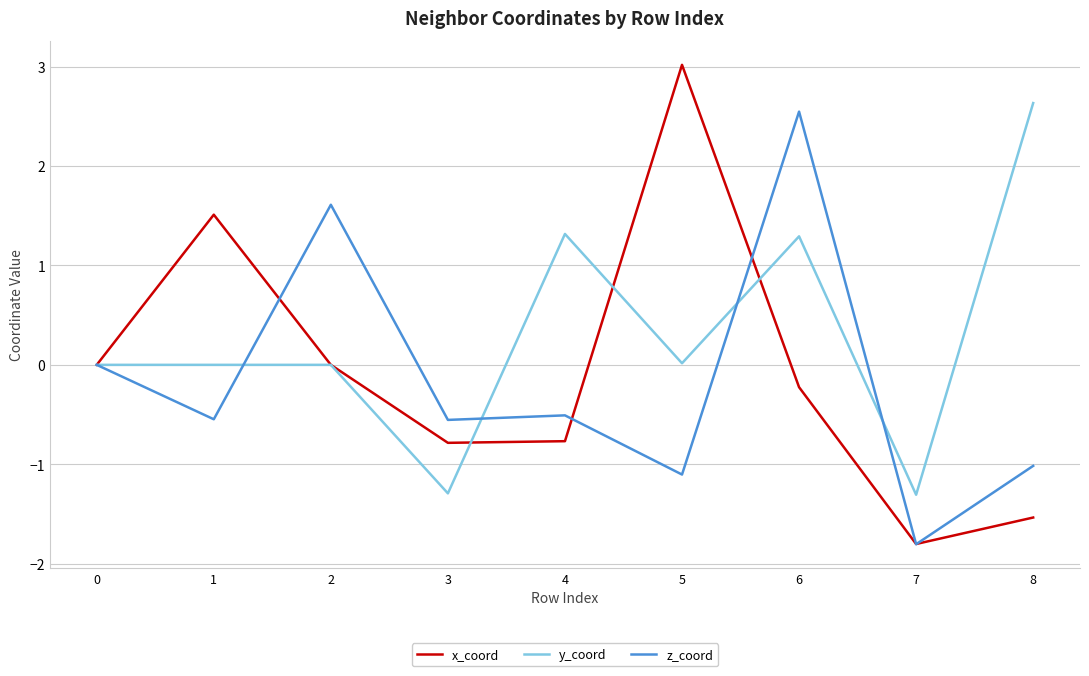

At which label does x_coord reach its peak?

5